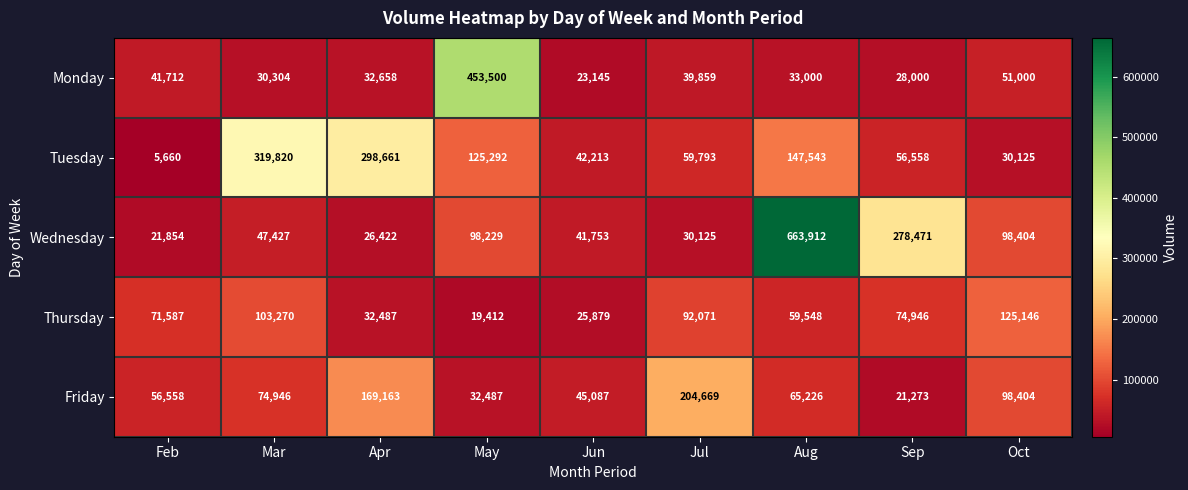

What is the sum of the Tuesday values at May and Apr?

423953